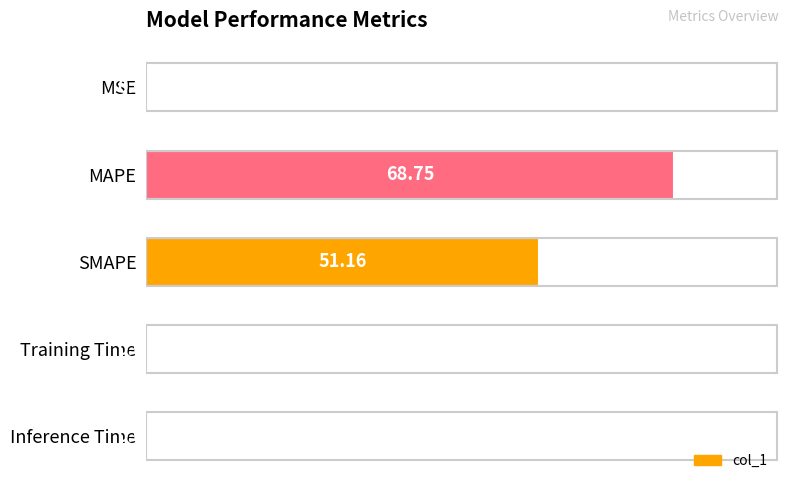

What is the sum of all values?

174.5